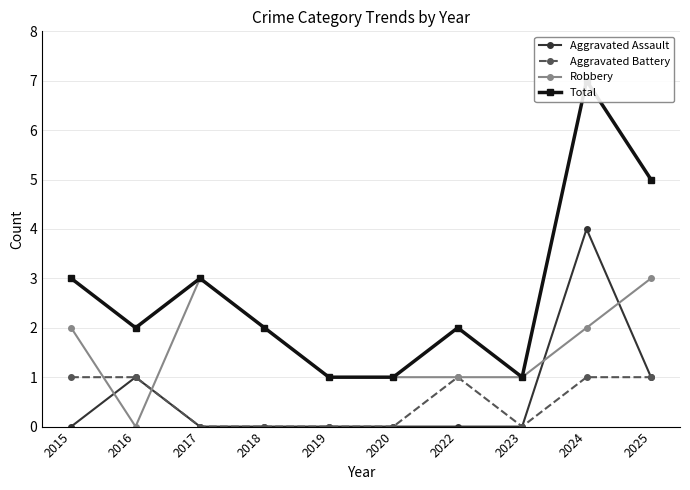

Between which two adjacent categories do Aggravated Battery and Robbery first intersect?

2015 and 2016